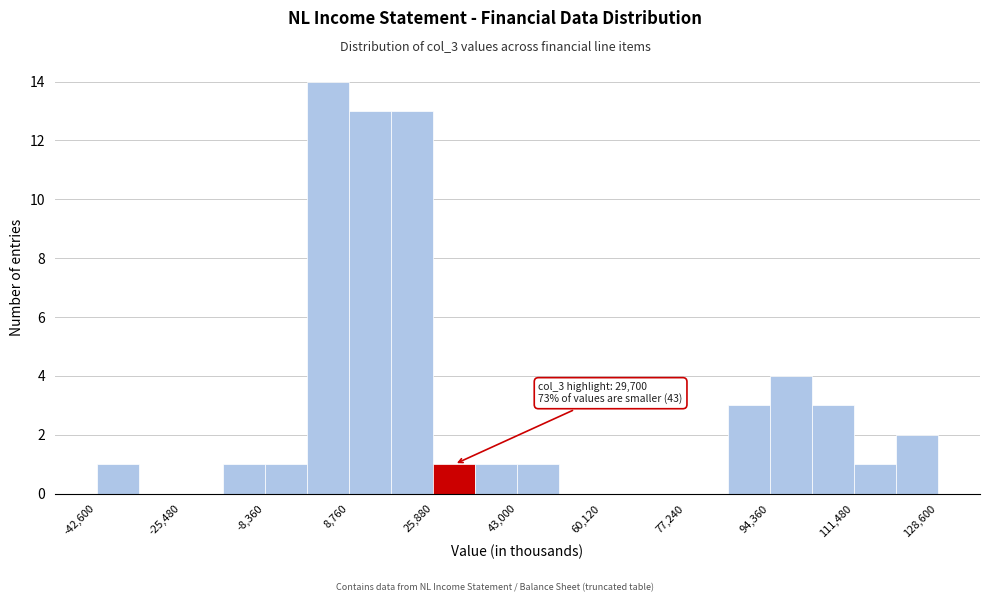

Over which range of the x-axis is the bar tallest?

0 to 8000